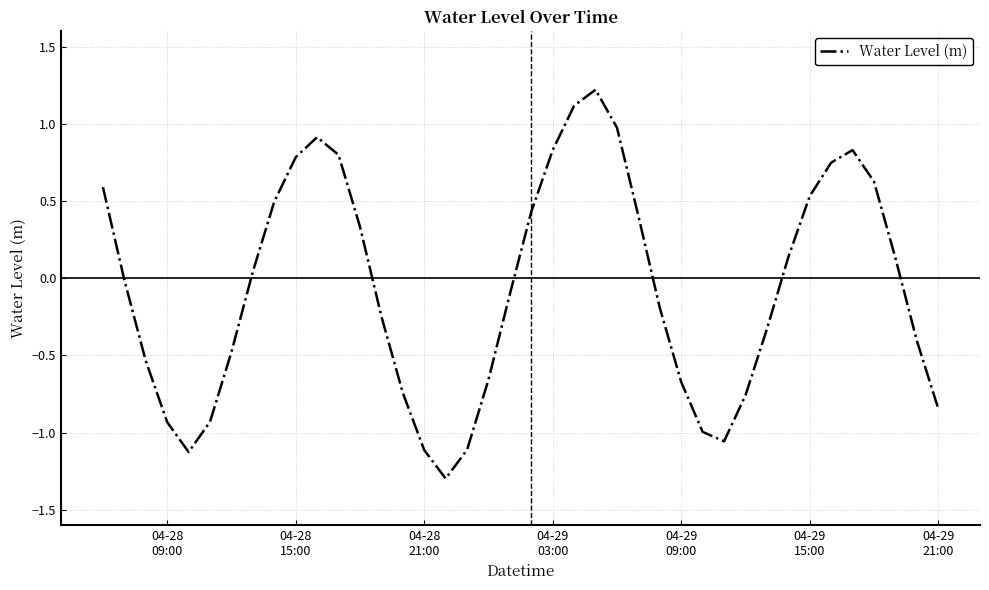

What is the greatest value displayed?

1.2